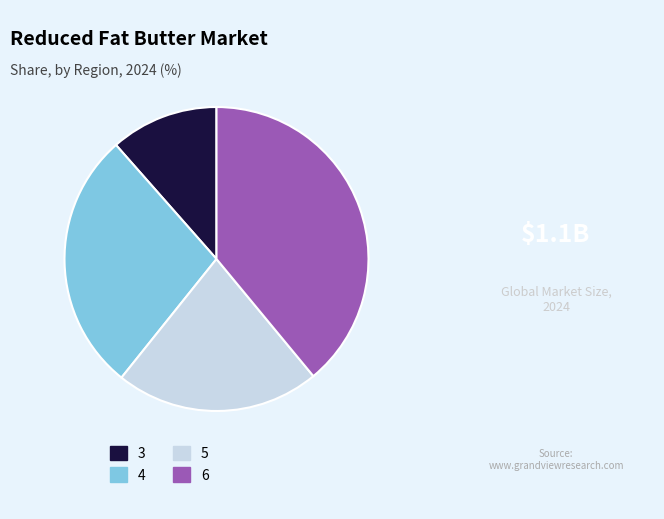

Is there any slice that represents more than half of the pie?

No